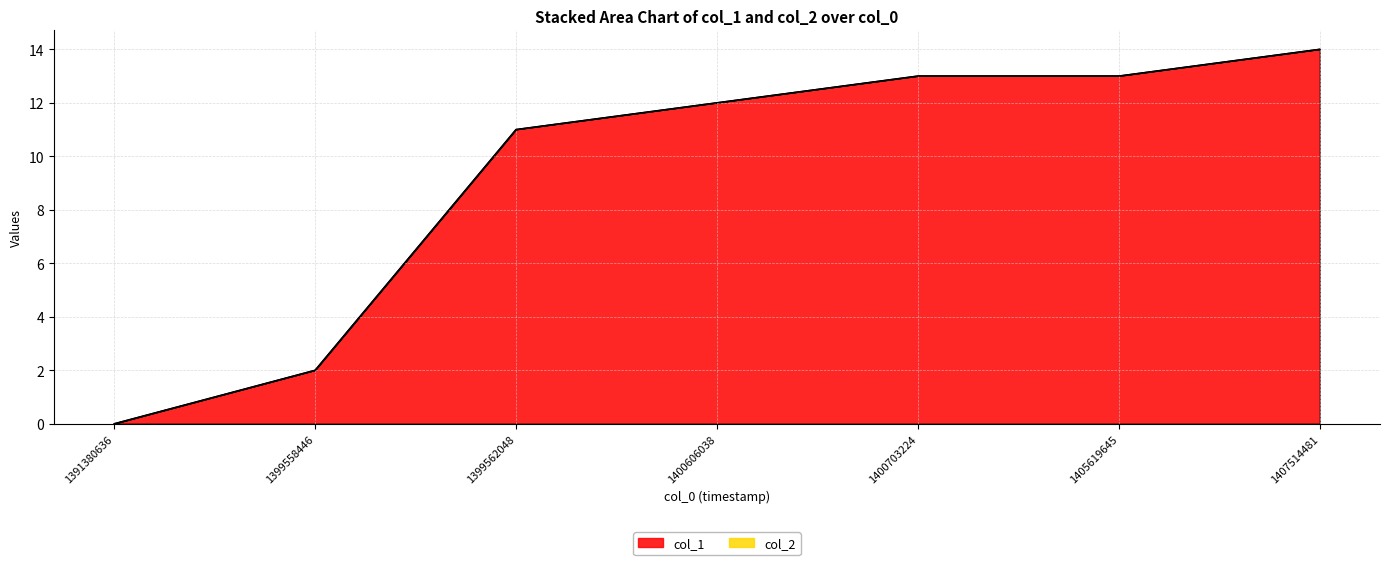

List the labels in order of value, largest first.

1407514481, 1400703224, 1405619645, 1400606038, 1399562048, 1399558446, 1391380636